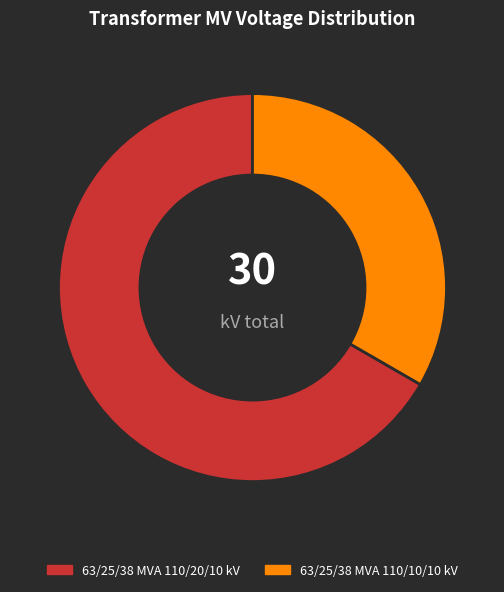

What is the smallest slice in the pie chart?

63/25/38 MVA 110/10/10 kV